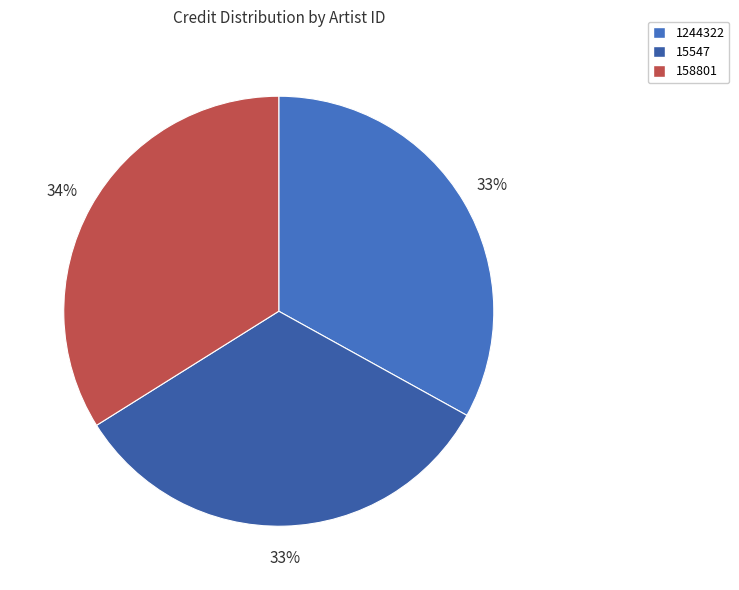

True or false: 15547 accounts for 46% of the total.

False